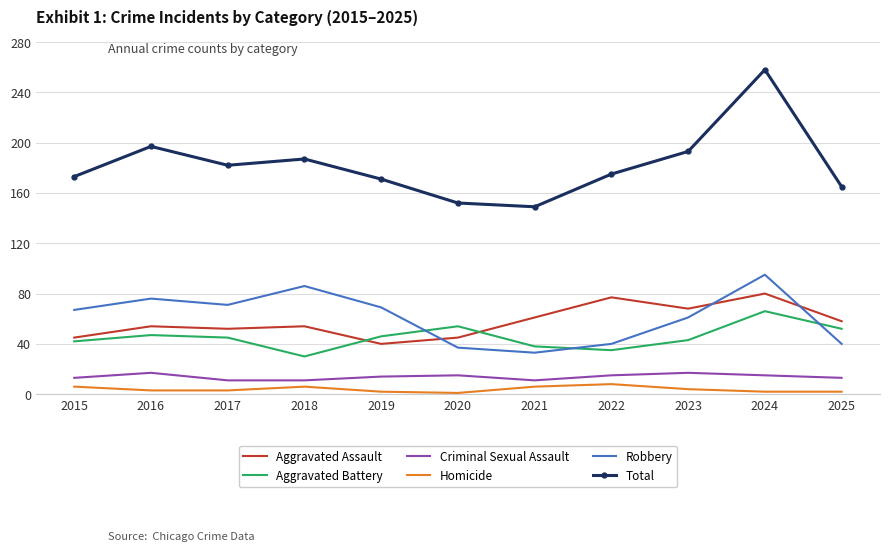

True or false: Aggravated Battery has a value of 35 at 2024.

False